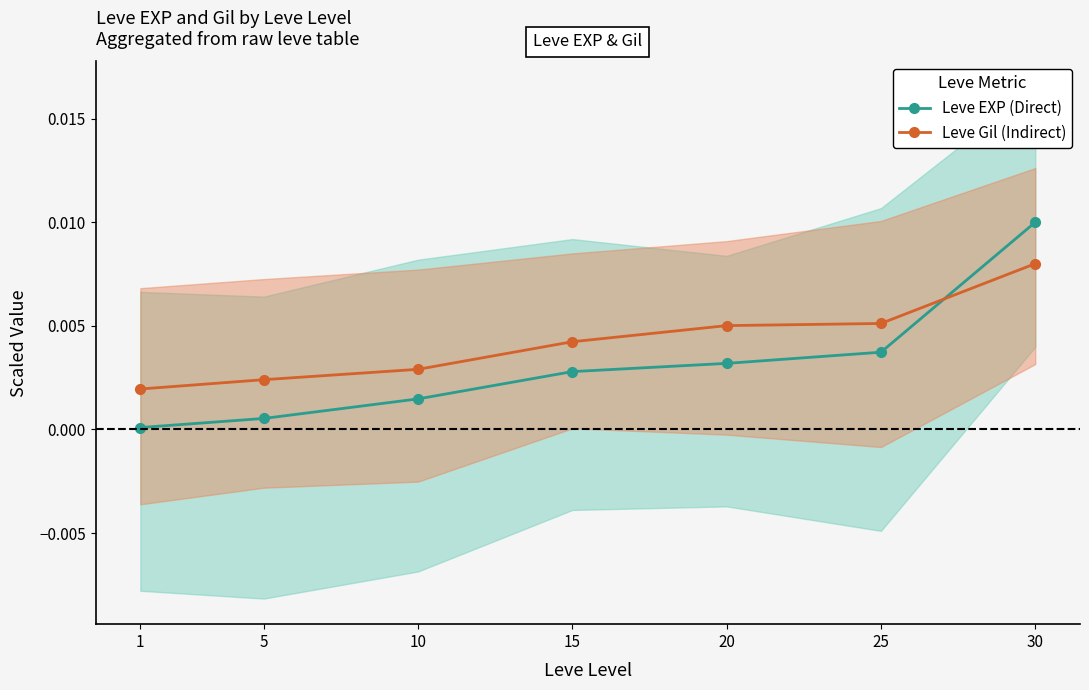

Is it true that Leve EXP (Direct) equals 0.0 at 25?

False